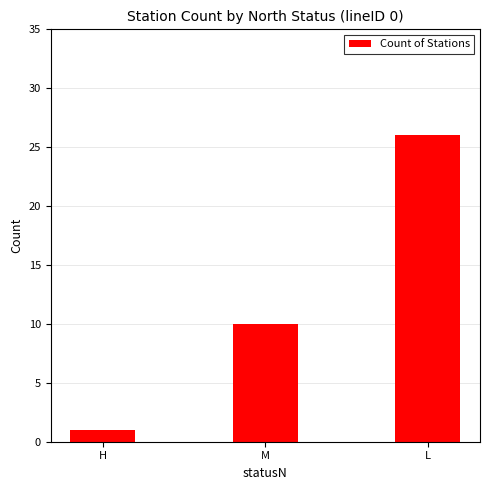

Is it true that the value at L is 26?

True